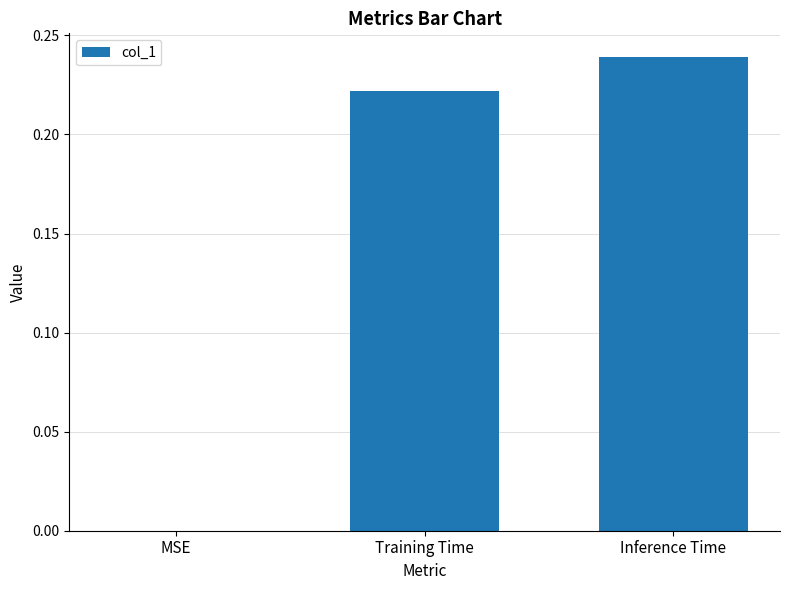

The chart shows a value of -0.1 at MSE. True or false?

False